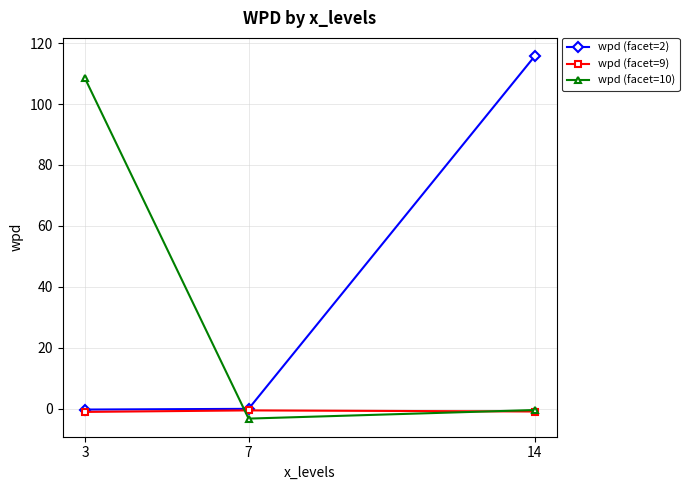

Which category has the highest value in the wpd (facet=2) series?

14